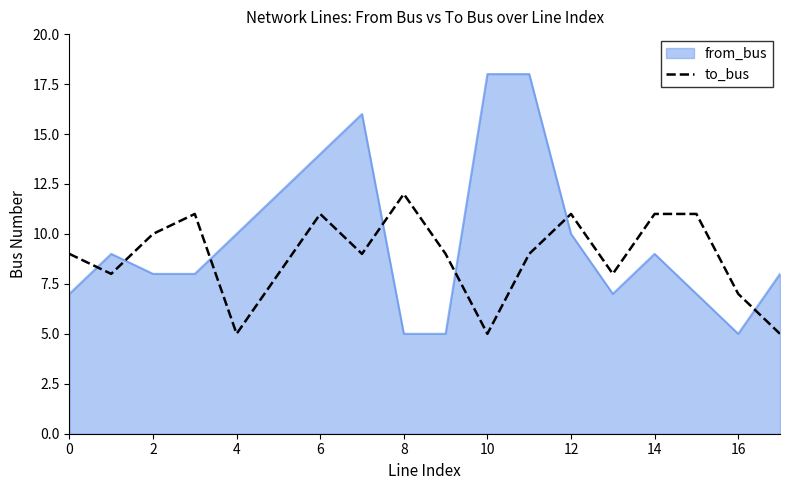

What is the greatest value displayed?

18